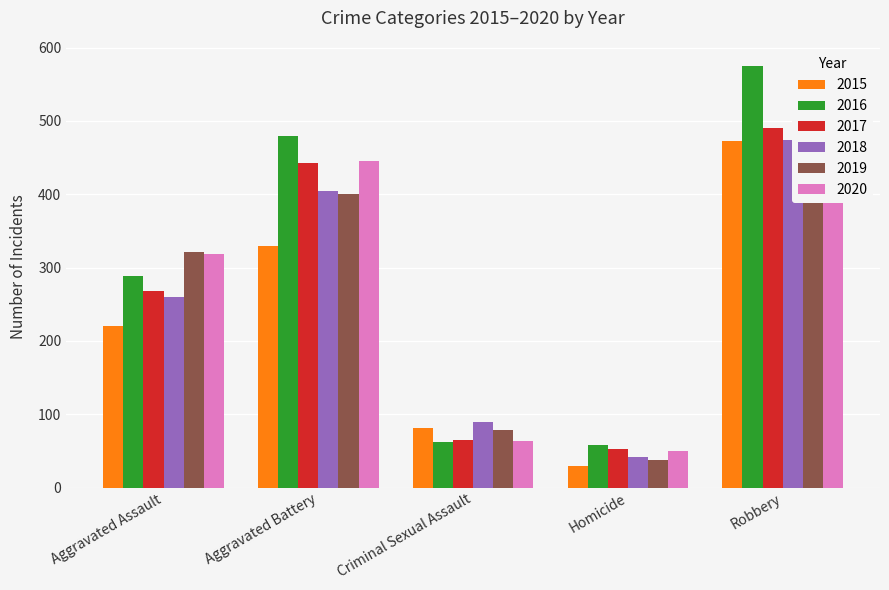

Is the value of 2020 at Criminal Sexual Assault greater than the value of 2019 at Homicide?

Yes